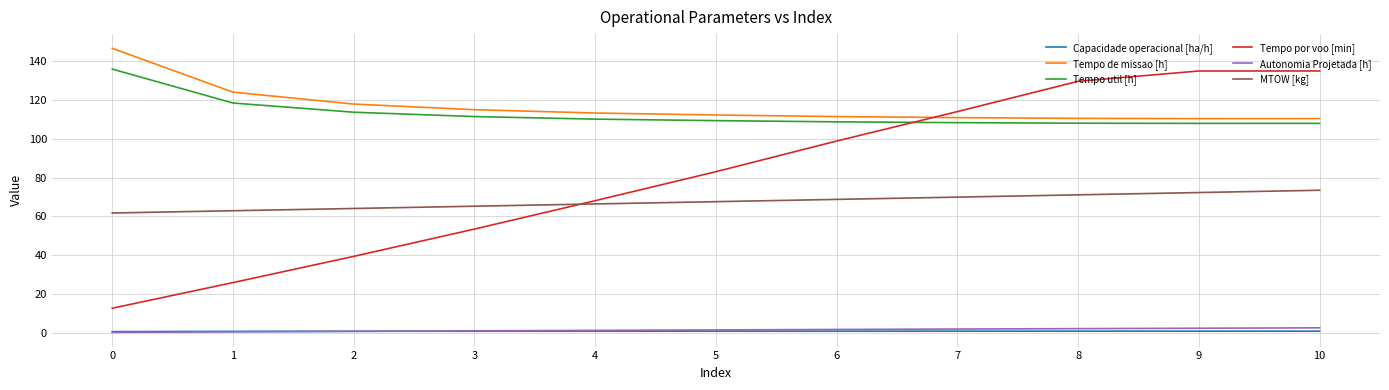

Which series has the largest range (max minus min)?

Tempo por voo [min]